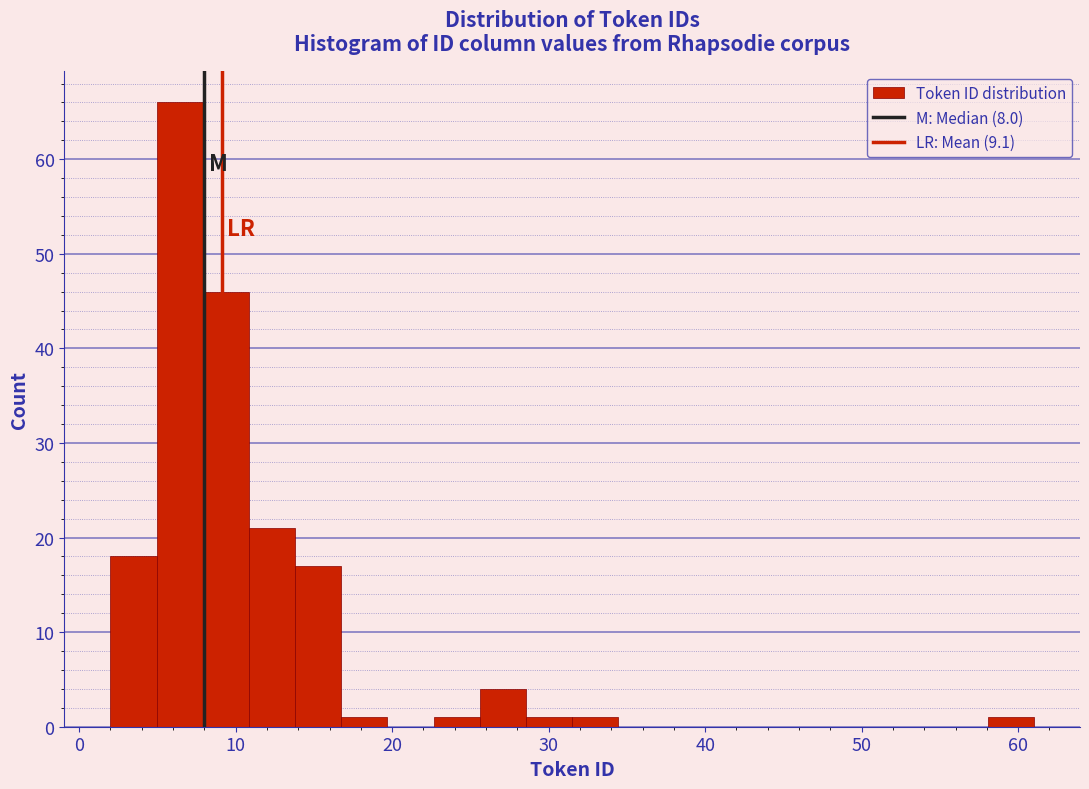

Around what value on the x-axis is the tallest bar? Give the approximate position of its centre, as read against the axis.

6